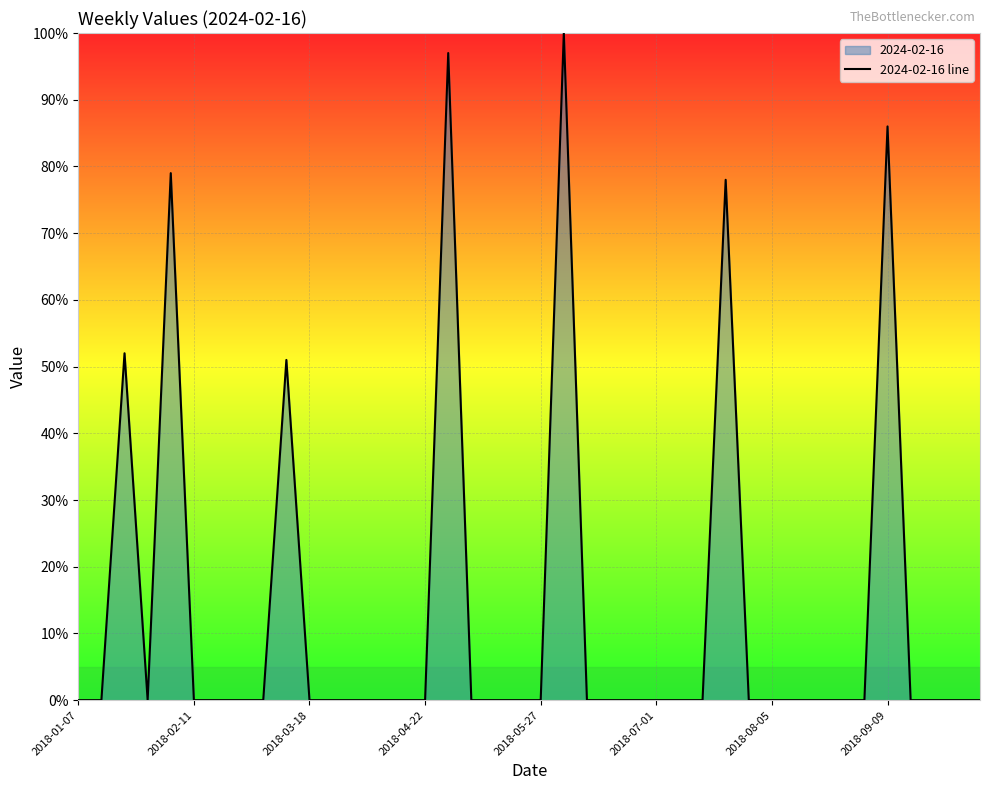

What is the difference between the maximum and minimum values?

100